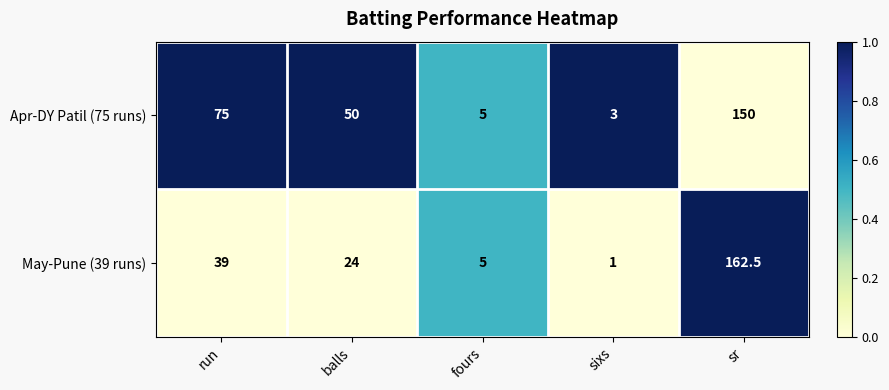

Where is May-Pune (39 runs) nearest to the value 81?

run